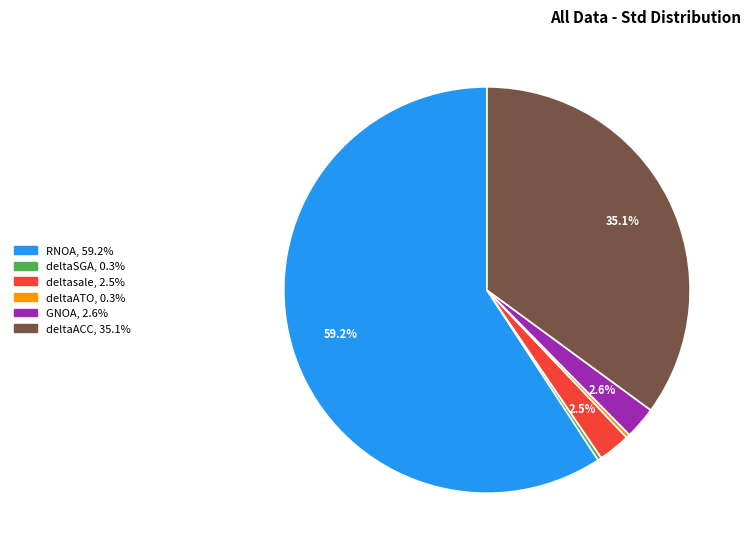

Which category has the biggest portion of the pie?

RNOA